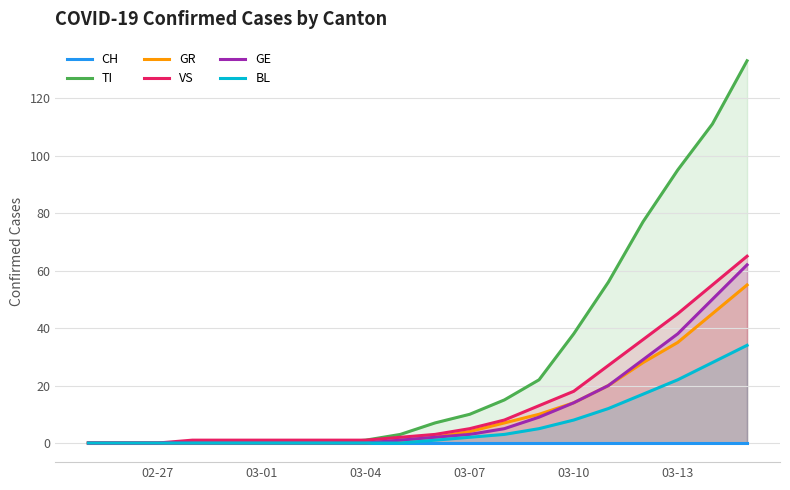

Reading right to left, what are all the values shown in this chart?

CH: 0	0	0	0	0	0	0	0	0	0	0	0	0	0	0	0	0	0	0	0
TI: 133	111	95	77	56	38	22	15	10	7	3	1	0	0	0	0	0	0	0	0
GR: 55	45	35	28	20	14	10	7	4	2	1	0	0	0	0	0	0	0	0	0
VS: 65	55	45	36	27	18	13	8	5	3	2	1	1	1	1	1	1	0	0	0
GE: 62	50	38	29	20	14	9	5	3	2	1	0	0	0	0	0	0	0	0	0
BL: 34	28	22	17	12	8	5	3	2	1	0	0	0	0	0	0	0	0	0	0